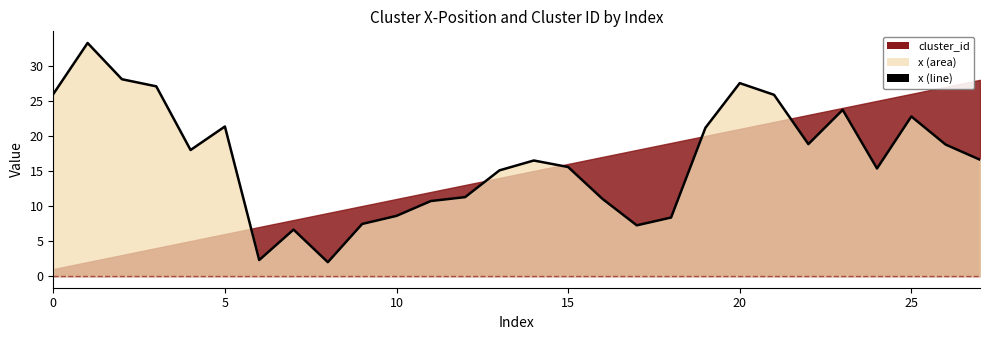

How many values exceed 16?

15